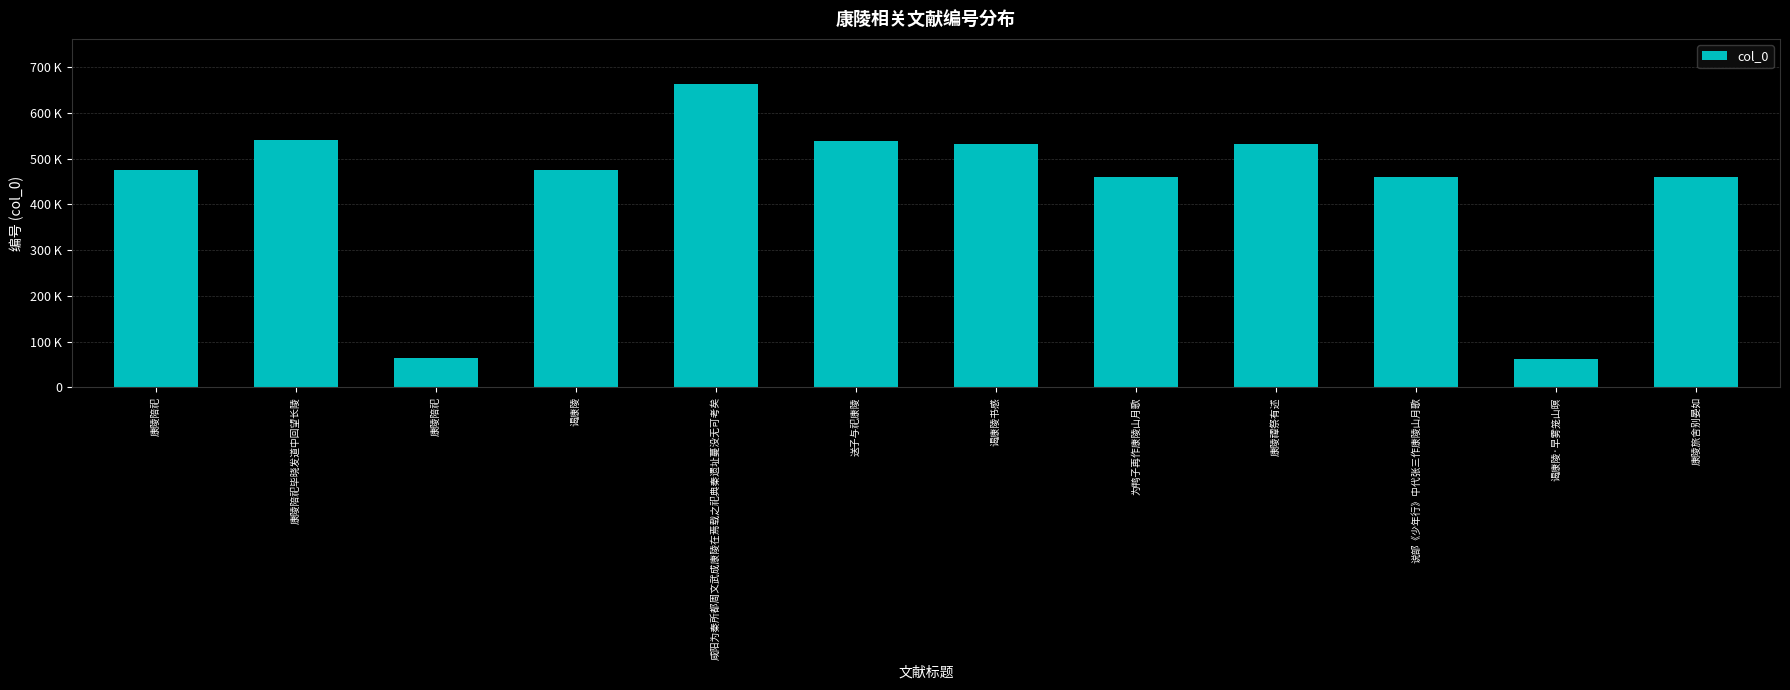

Does the chart contain any negative values?

No